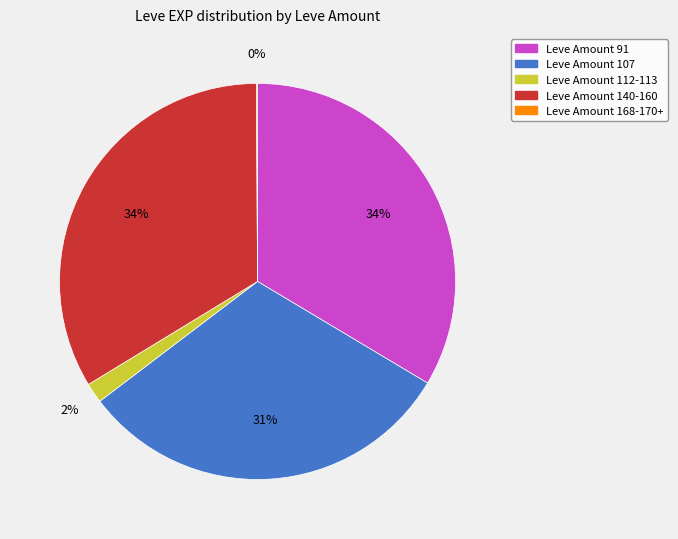

To the nearest percent, what is the average slice percentage?

20%